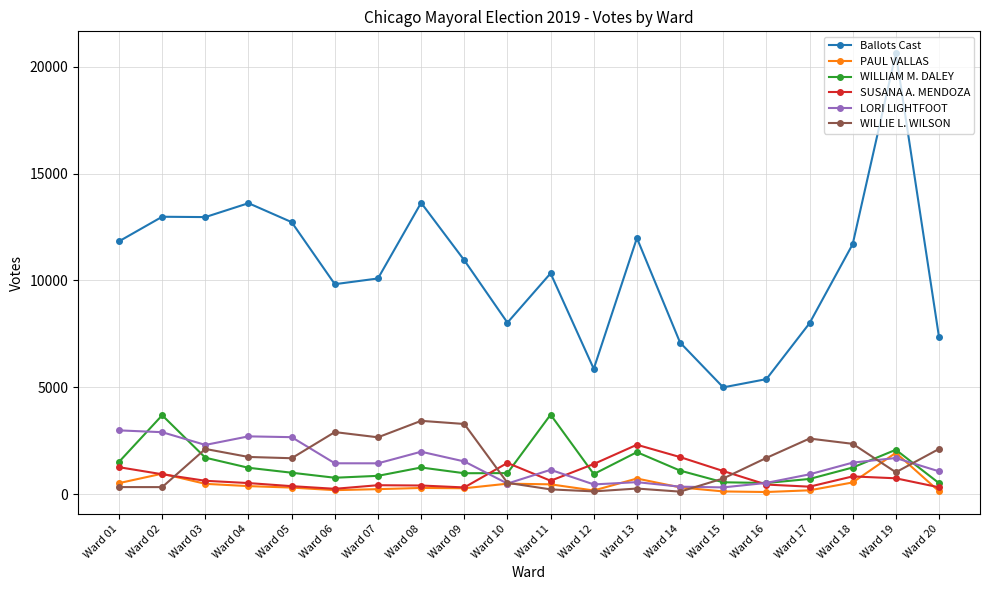

What is the average value of the SUSANA A. MENDOZA series?

833